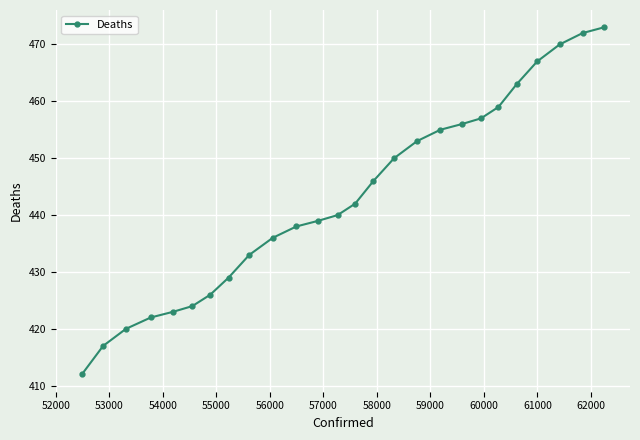

How many lines are shown in the chart?

1